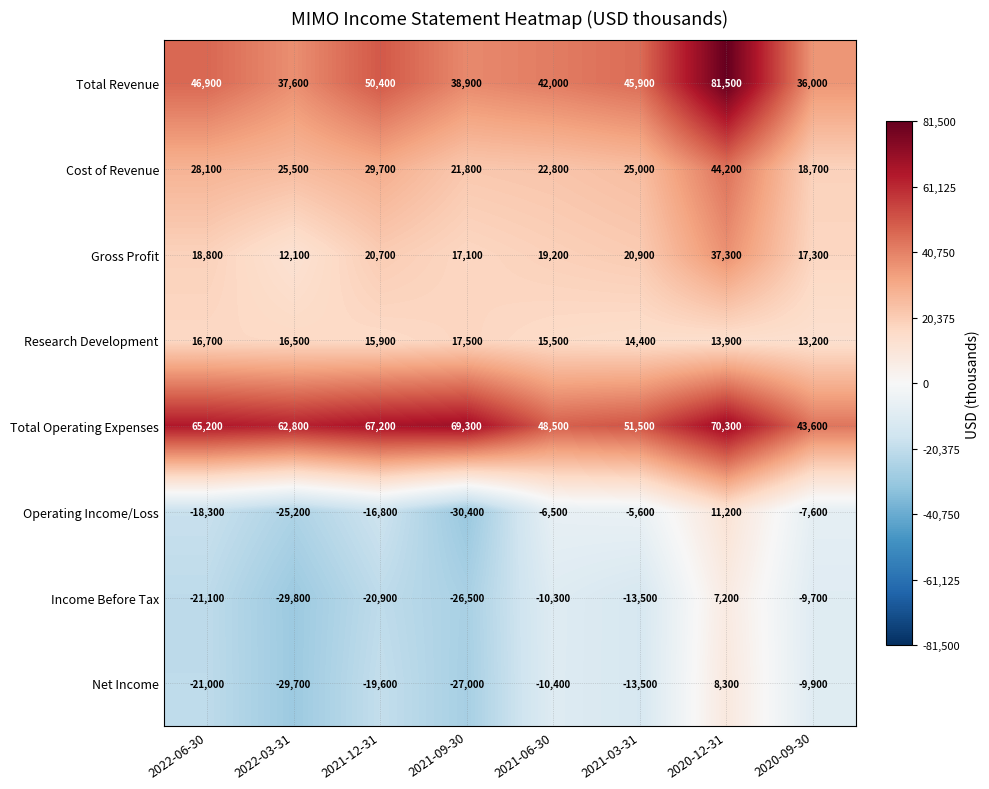

True or false: Total Revenue has a value of 63995 at 2022-03-31.

False